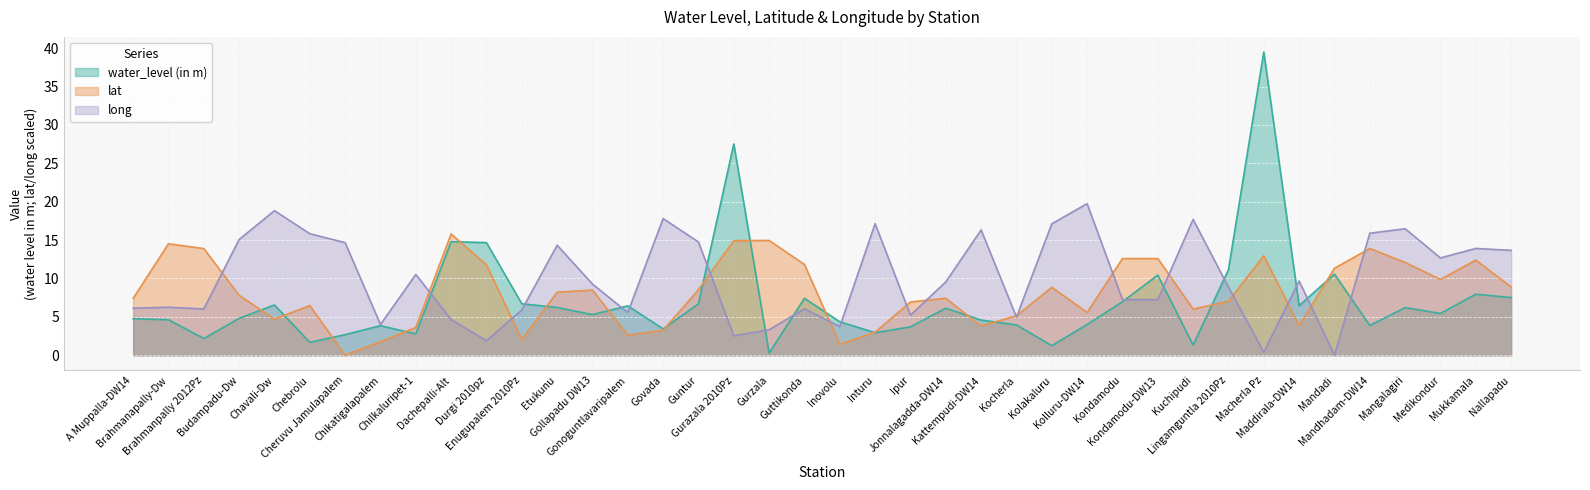

Does the chart display data point markers on the line(s)?

No